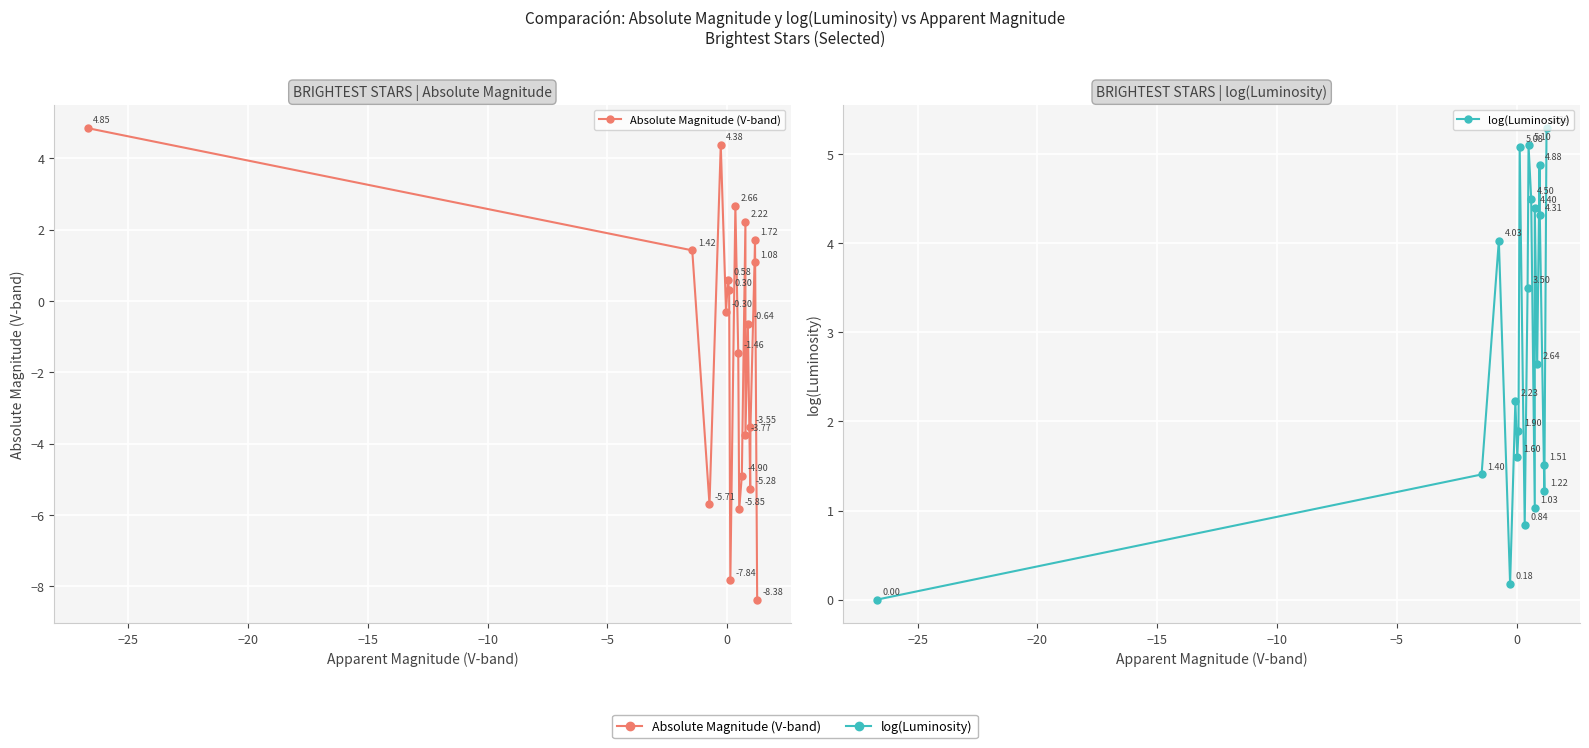

The Absolute Magnitude (V-band) series shows -7.7 at −20. True or false?

False